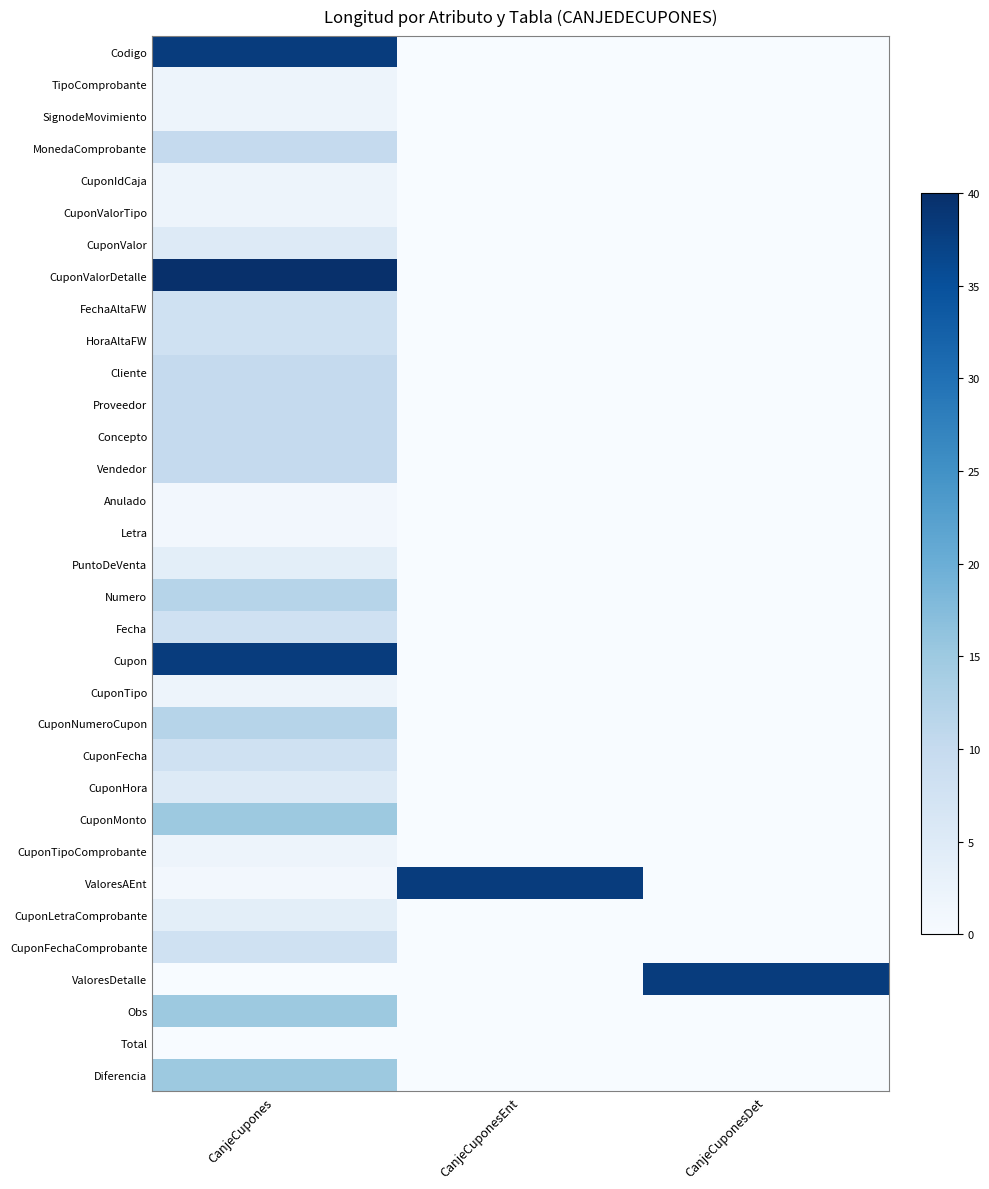

Which series has the widest spread of values?

CuponValorDetalle